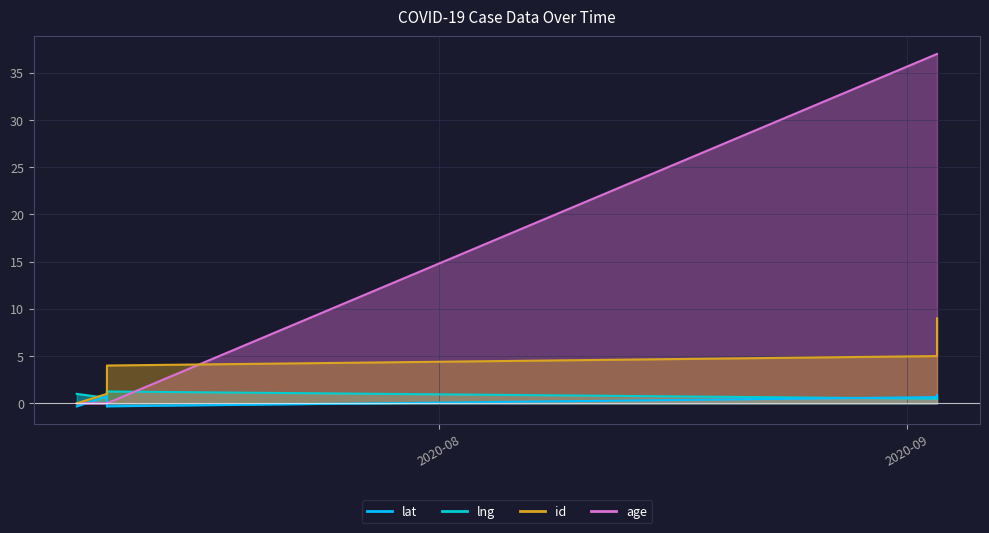

How many lines are shown in the chart?

4